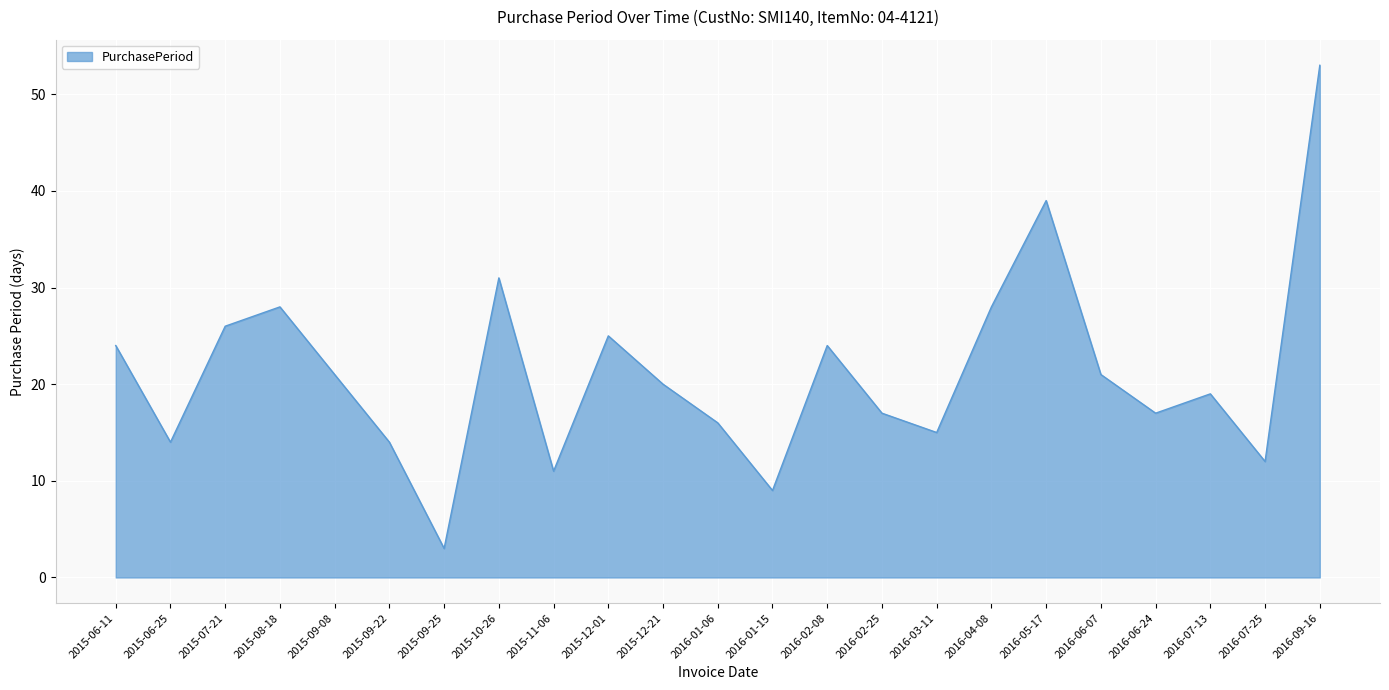

The value at 2016-02-25 is 17. True or false?

True